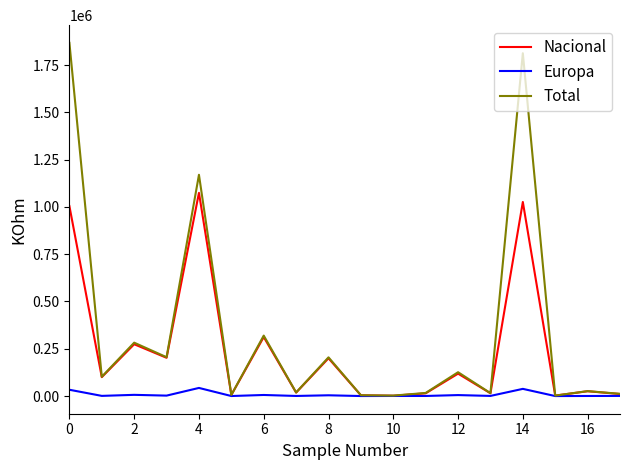

How many lines are shown in the chart?

3